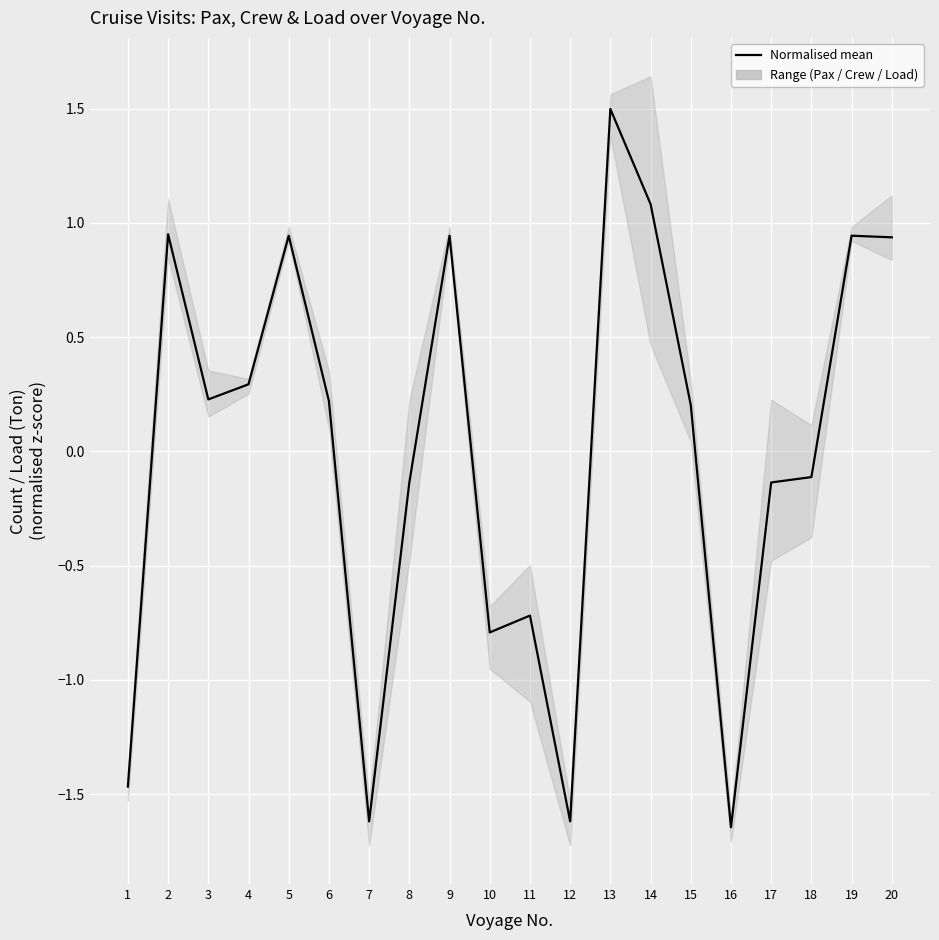

What is the highest value of the Normalised mean (Pax+Crew+Load) series?

1.5